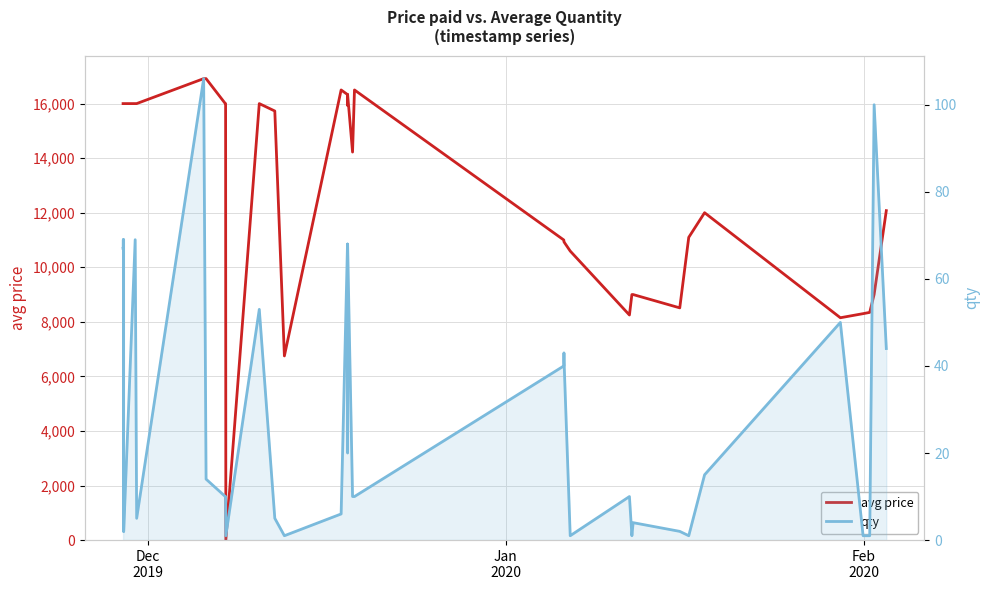

True or false: qty has a value of 3 at 32.

False